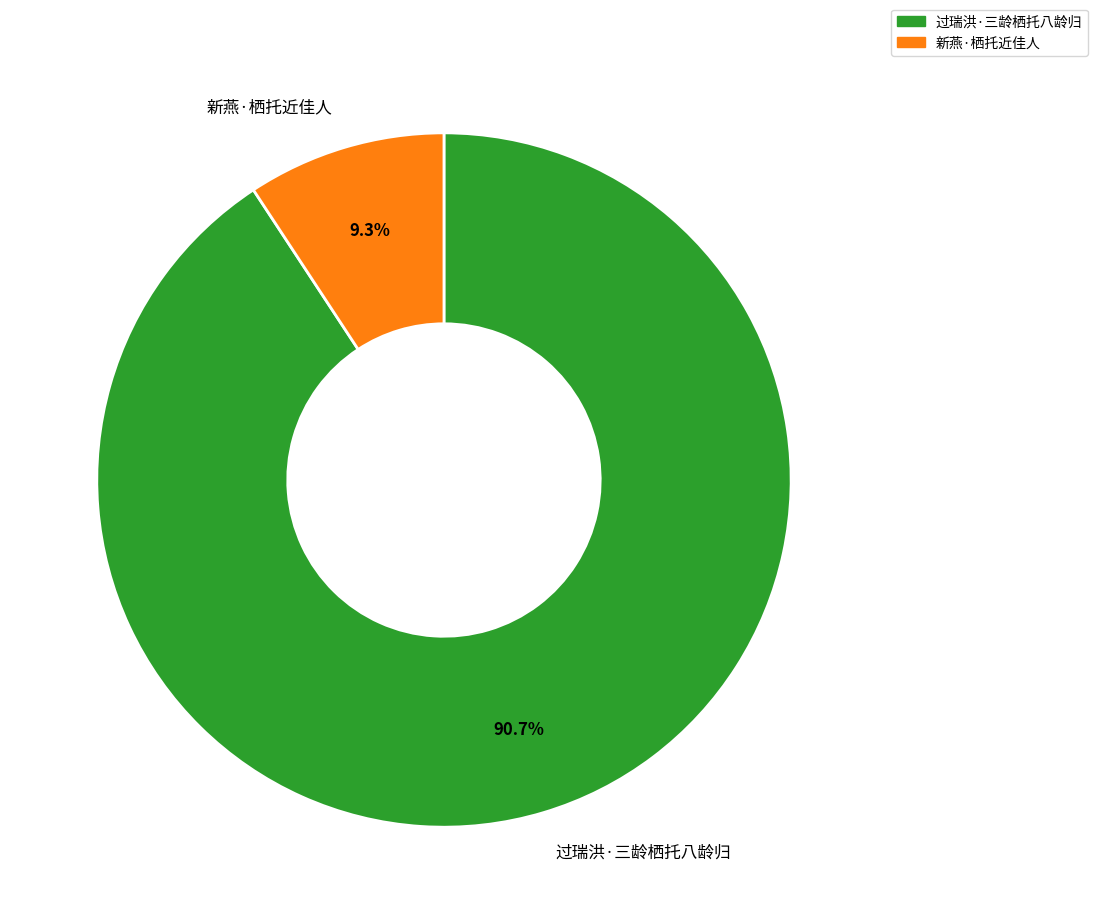

How many slices are in this pie chart?

2